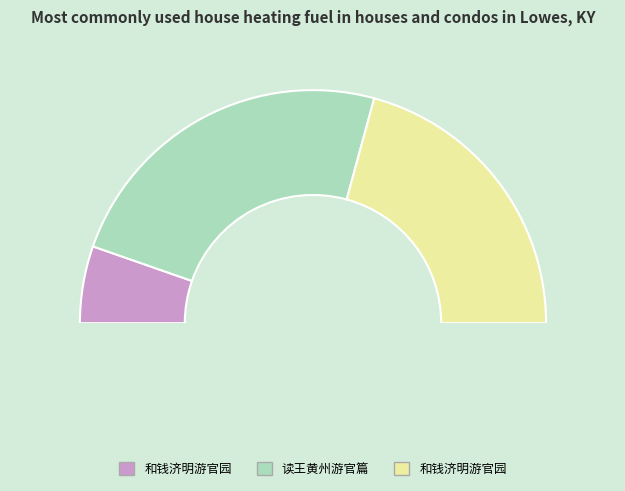

The 和钱济明游官园 slice represents 42% of the pie. True or false?

True